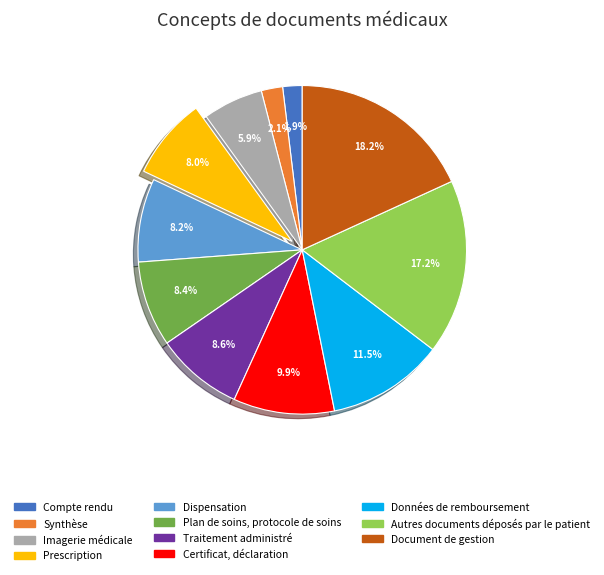

To the nearest percent, what is the difference between the Autres documents déposés par le patient and Synthèse slice percentages?

15%